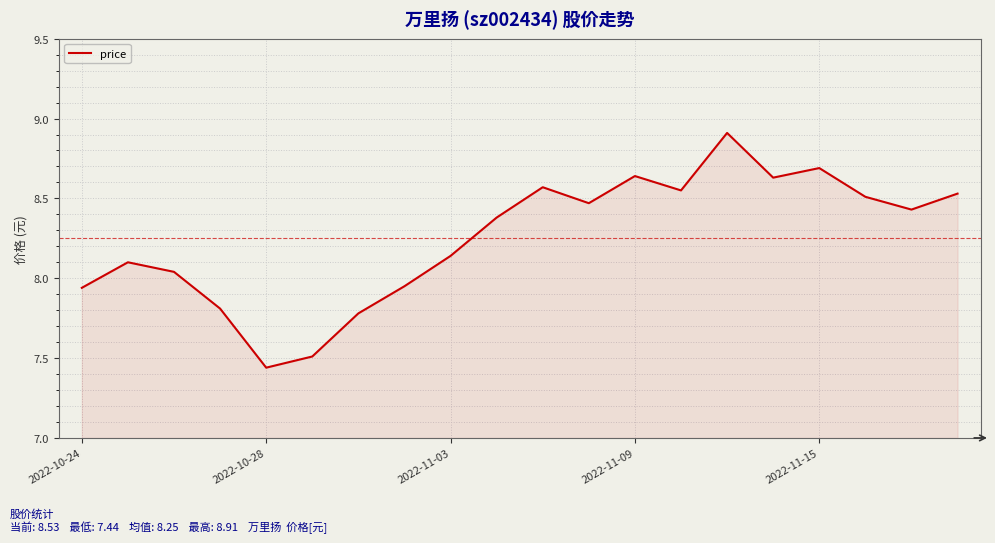

What is the difference between the maximum and minimum values?

1.5